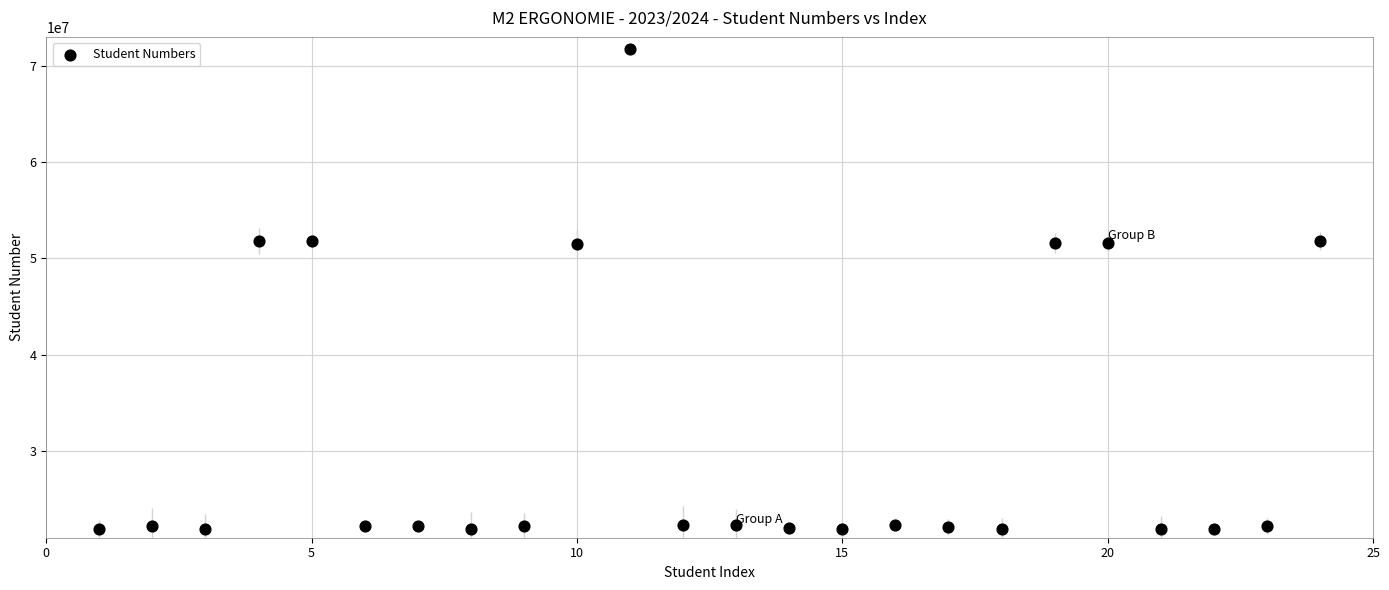

What is the range of X values (max minus min)?

23